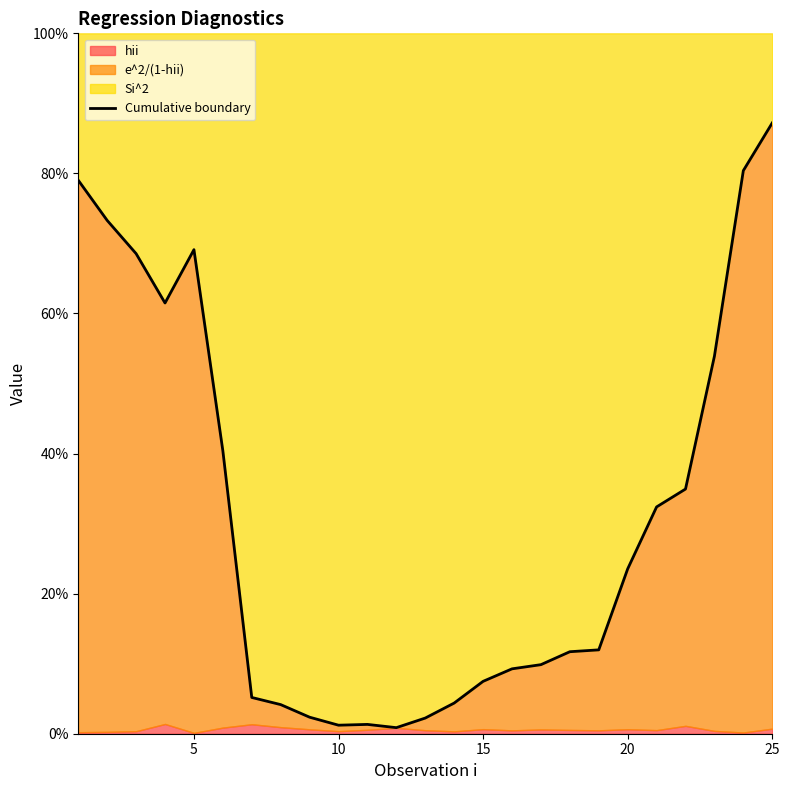

Is it true that the value at 12 is 3.1?

False